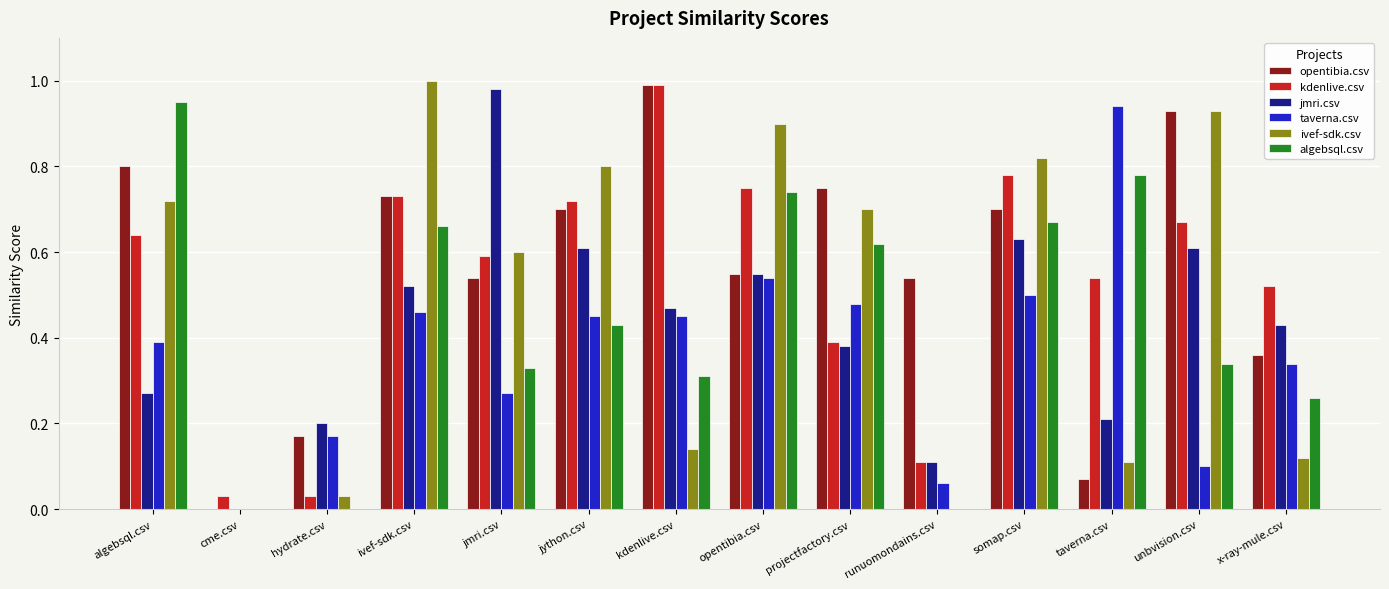

At which label does algebsql.csv reach its peak?

algebsql.csv